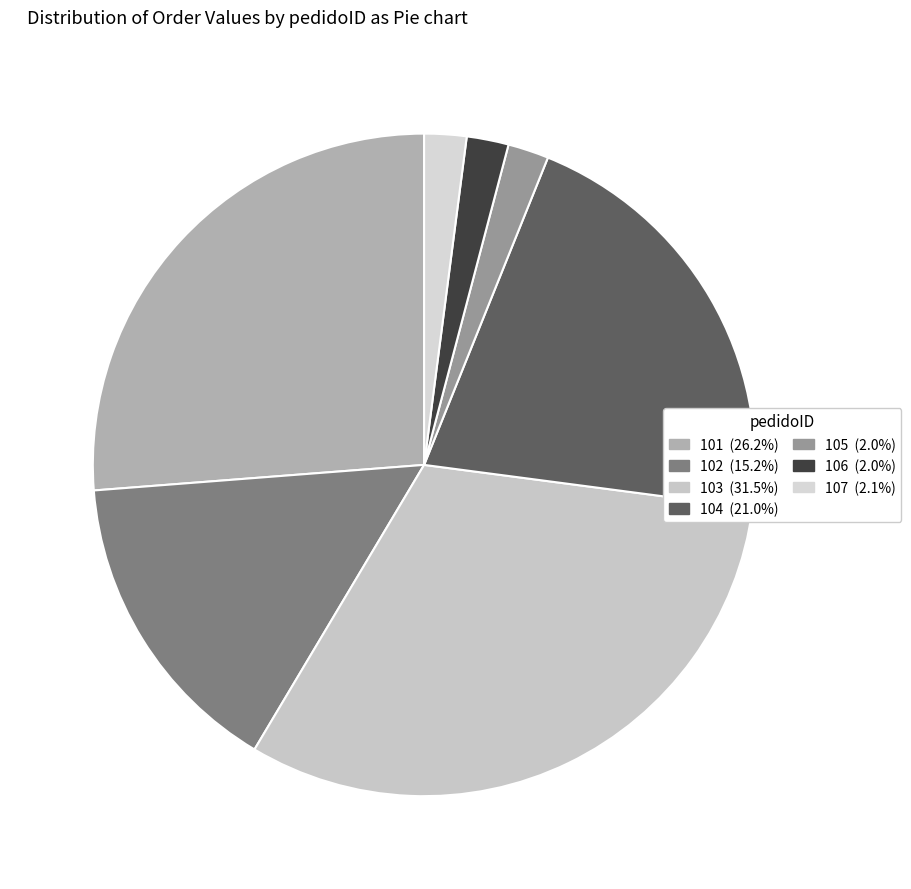

Which has a higher value, 106 or 104?

104